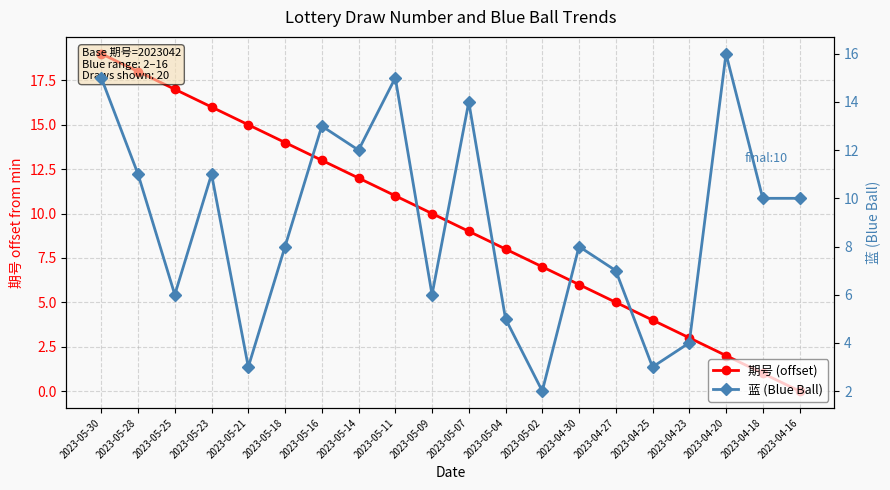

What are all the series names shown in the legend?

期号 (offset), 蓝 (Blue Ball)